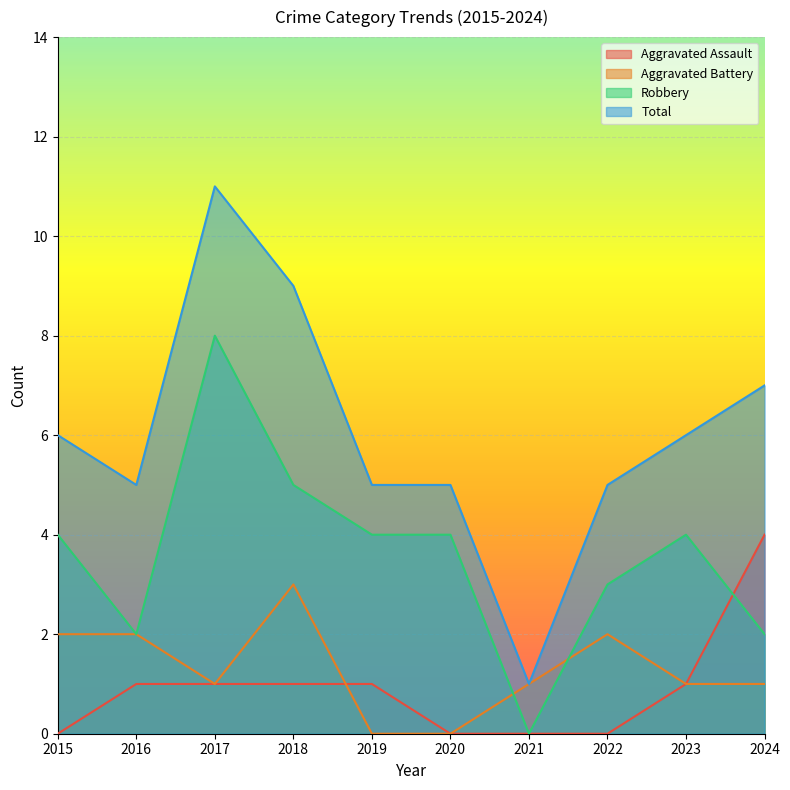

The Robbery series shows 5 at 2021. True or false?

False